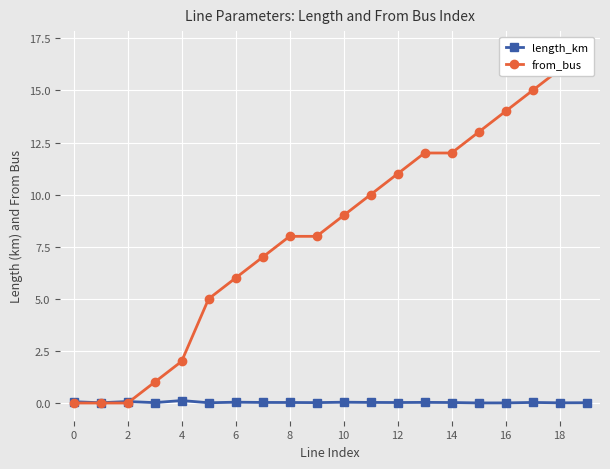

Reading right to left, list all the values displayed in this chart.

length_km: 0.0	0.0	0.0	0.0	0.0	0.0	0.0	0.0	0.0	0.0	0.0	0.0	0.0	0.0	0.0	0.1	0.0	0.1	0.0	0.1
from_bus: 17.0	16.0	15.0	14.0	13.0	12.0	12.0	11.0	10.0	9.0	8.0	8.0	7.0	6.0	5.0	2.0	1.0	0.0	0.0	0.0